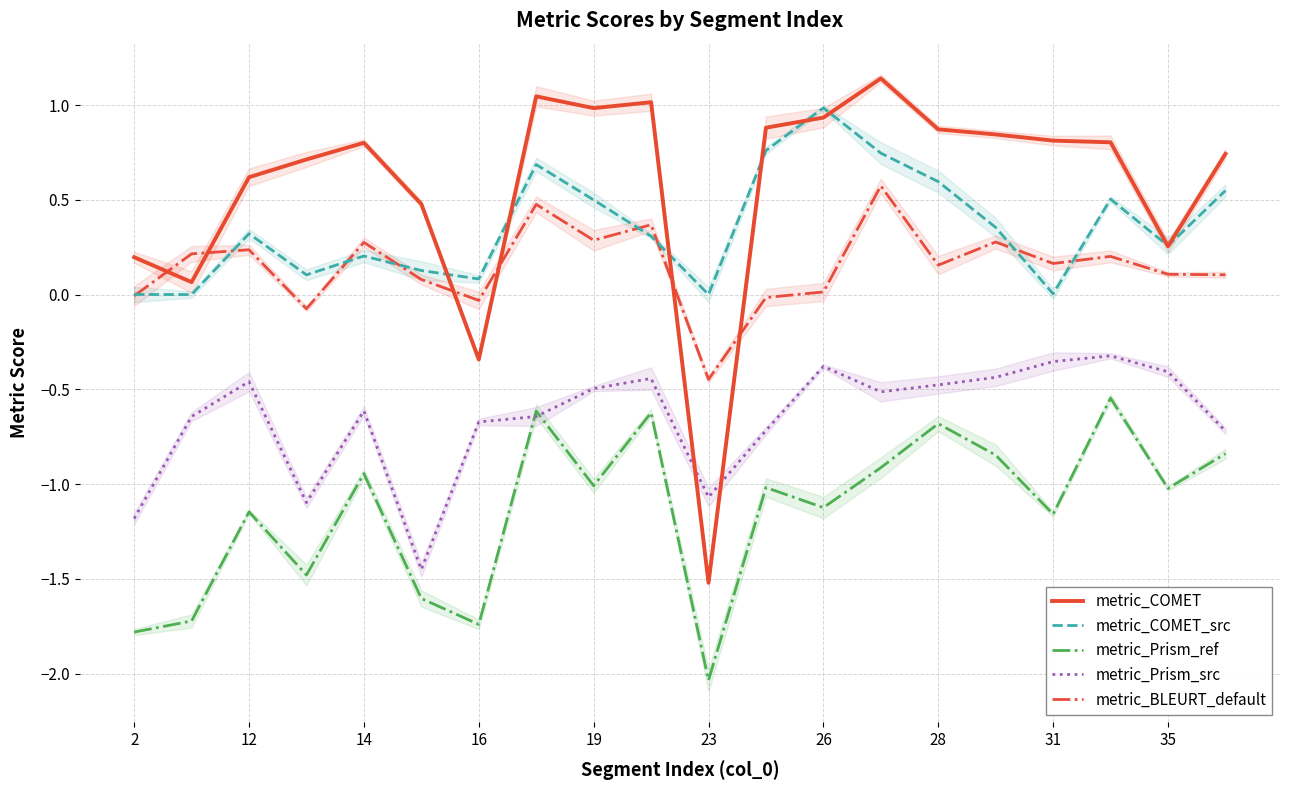

The value of metric_BLEURT_default at 14 is 0.1. True or false?

False